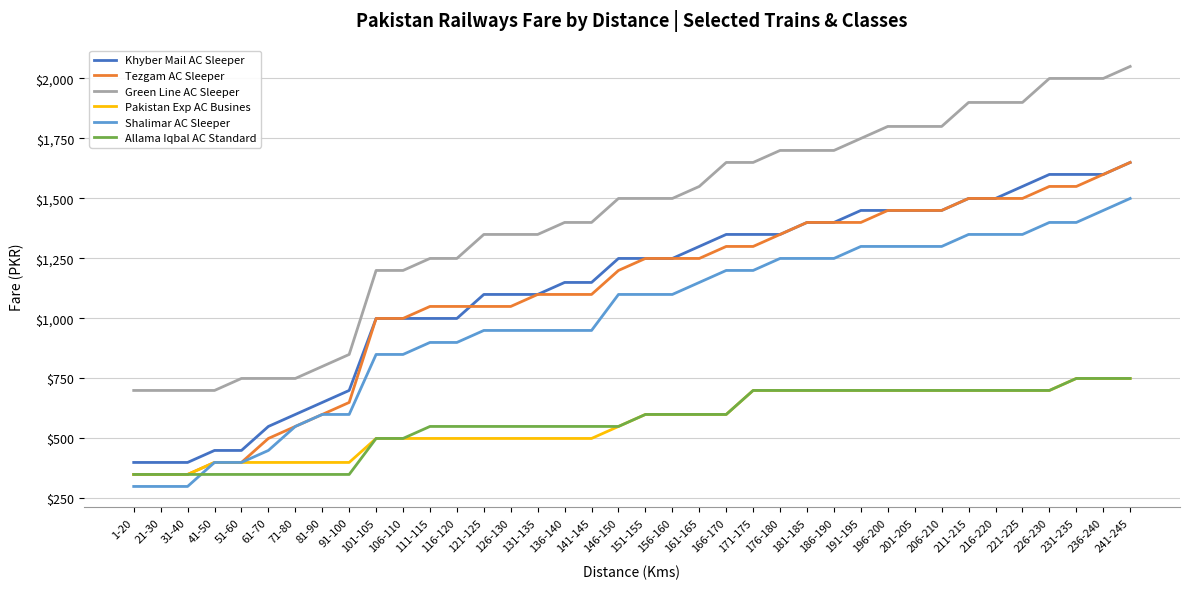

What is the spread (max minus min) of values at 1-20?

400